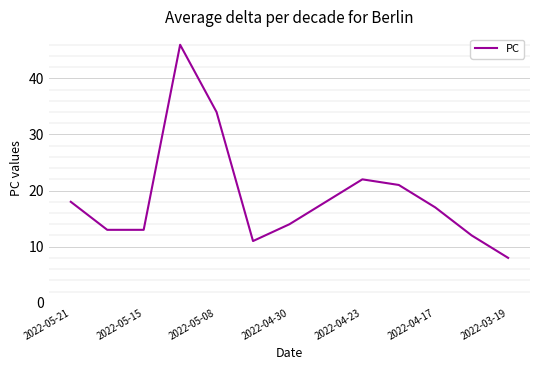

What is the minimum value shown in the chart?

8